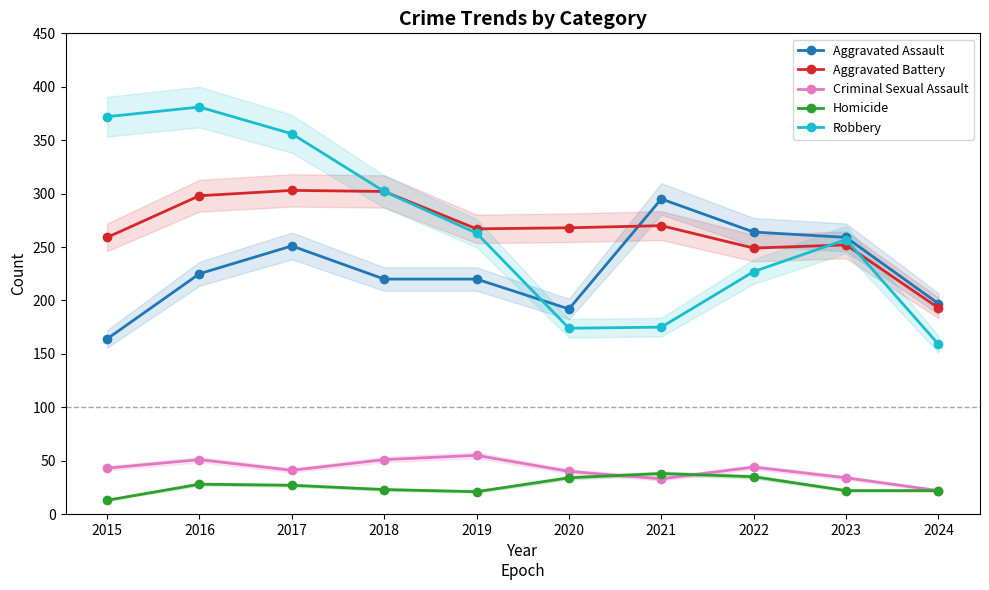

Is the value of Criminal Sexual Assault at 2018 greater than the value of Aggravated Assault at 2024?

No